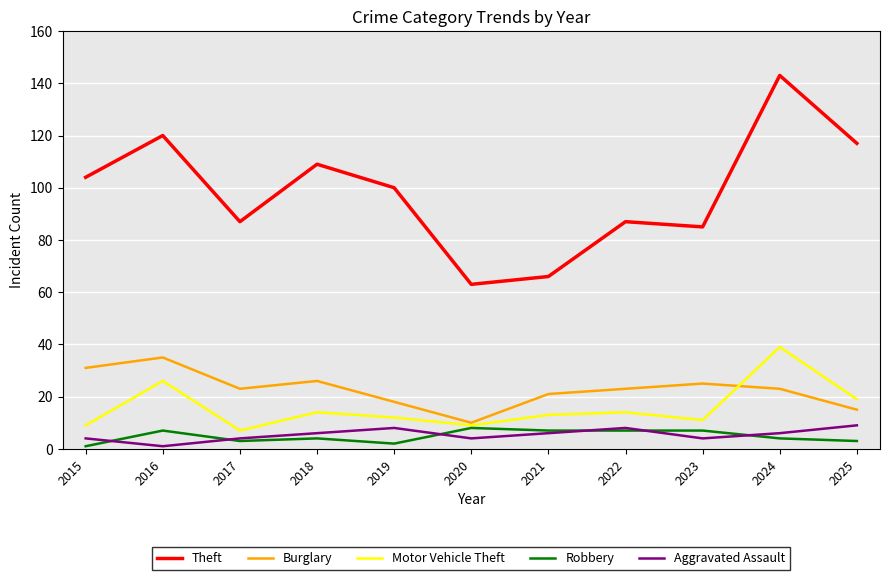

What is the maximum value shown in the chart?

143